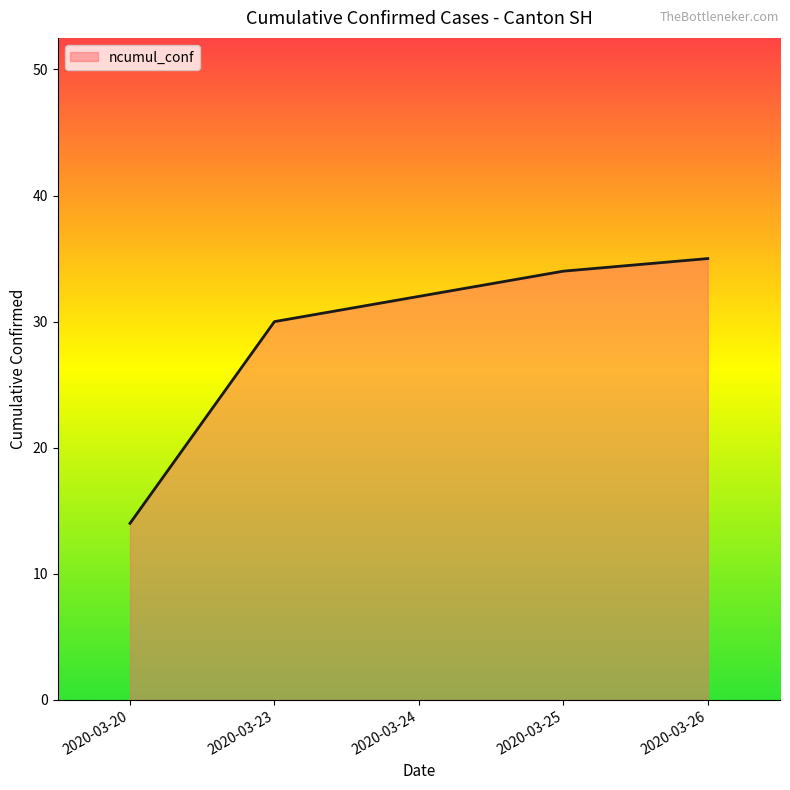

Rank the categories by value from lowest to highest.

2020-03-20, 2020-03-23, 2020-03-24, 2020-03-25, 2020-03-26